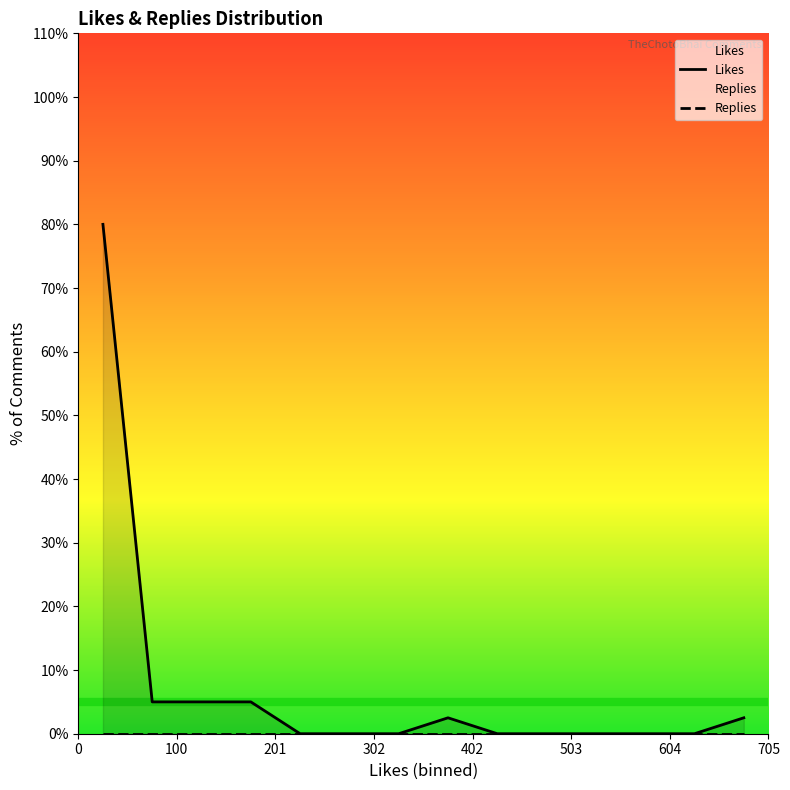

Count the number of categories in the chart.

14